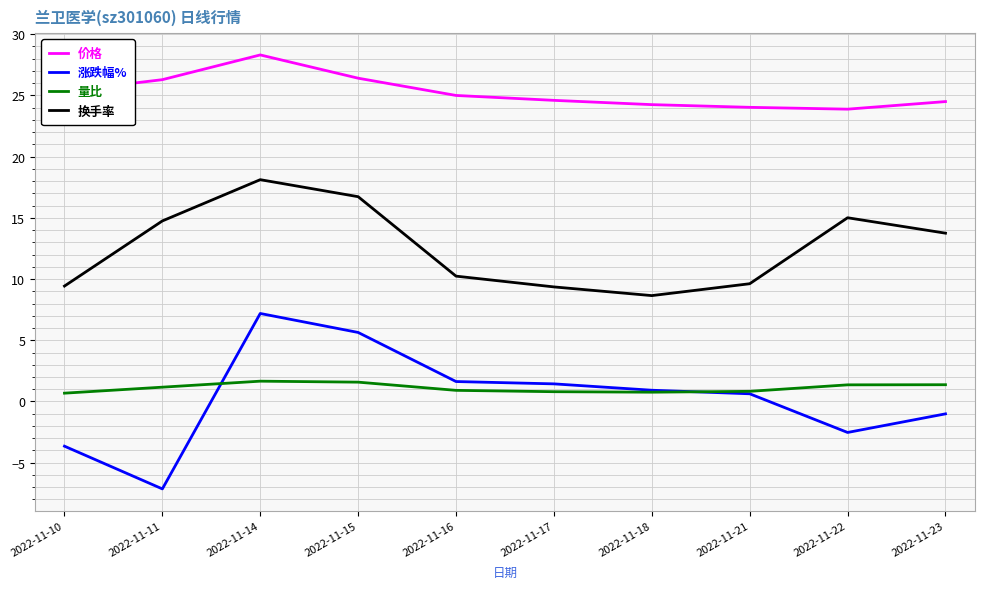

How many negative values does the 涨跌幅% series have?

4